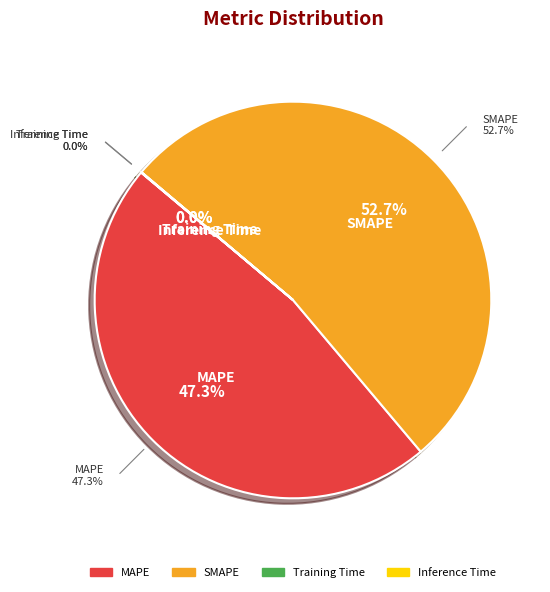

To the nearest percent, what portion does MAPE represent?

47%